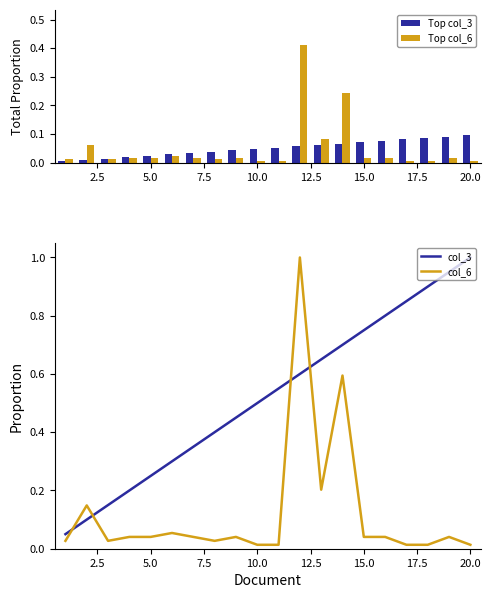

What is the sum of the col_3 values at 10.0 and 15.0?

1.2